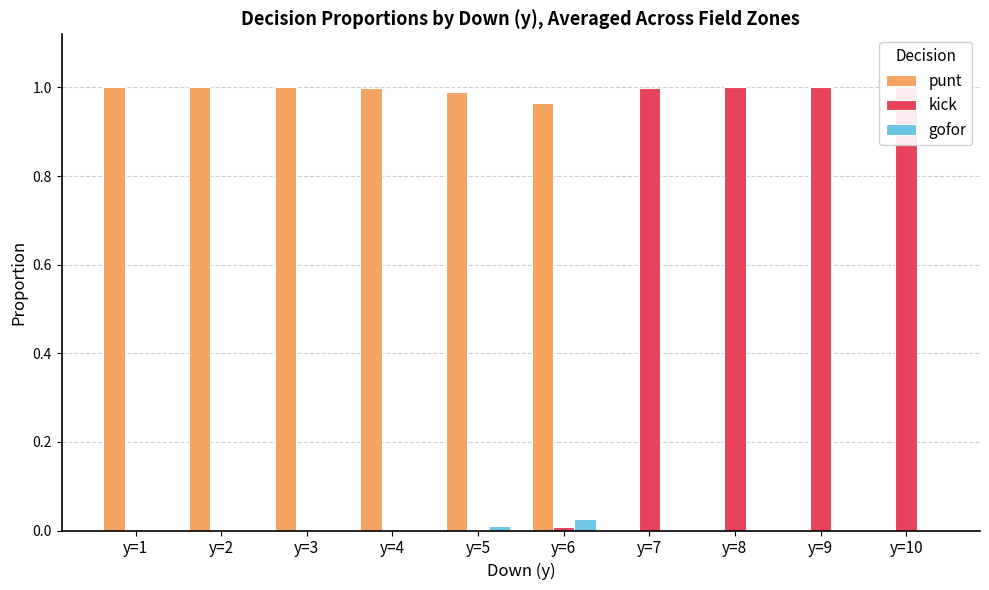

What is the difference between the second highest and second lowest values in the punt series?

1.0